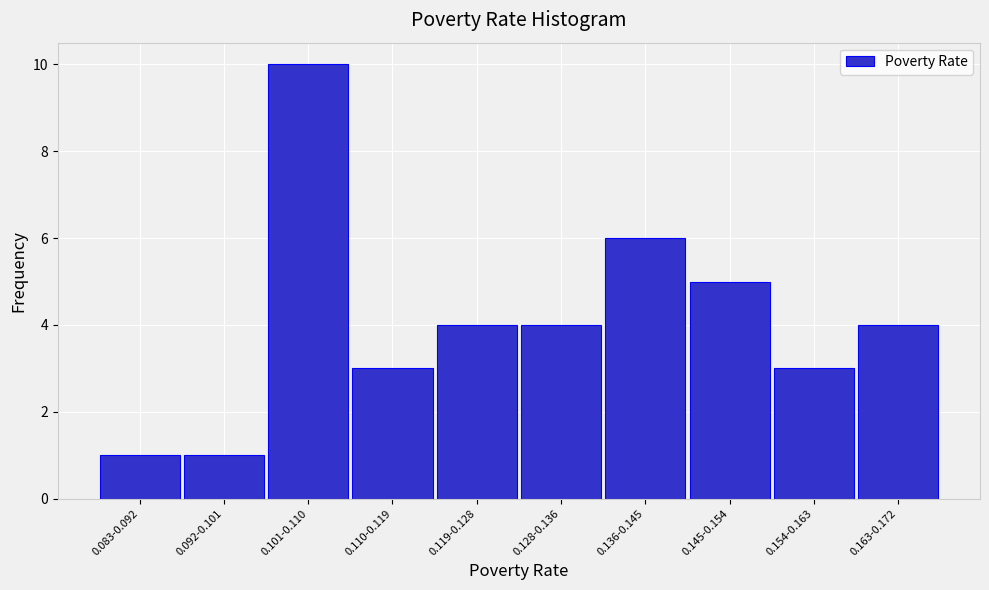

Reading right to left, extract all data points from this chart.

0.163-0.172=4	0.154-0.163=3	0.145-0.154=5	0.136-0.145=6	0.128-0.136=4	0.119-0.128=4	0.110-0.119=3	0.101-0.110=10	0.092-0.101=1	0.083-0.092=1